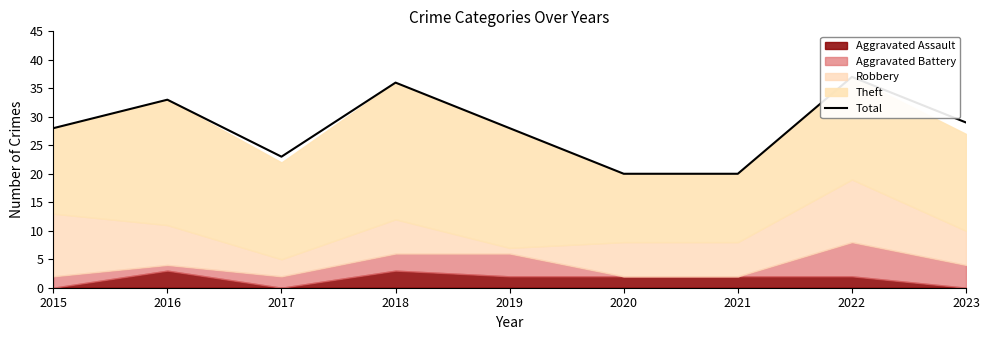

What is the difference between the second highest and minimum values?

16